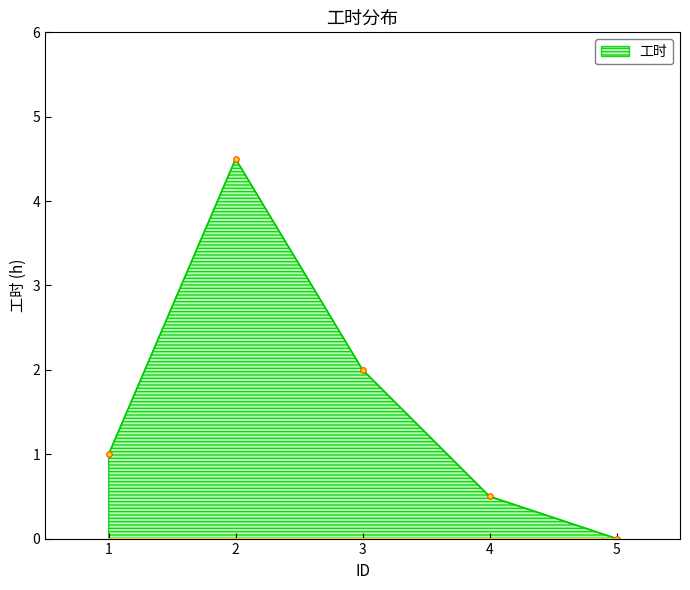

What is the ratio of the value at 3 to the value at 1?

2.0